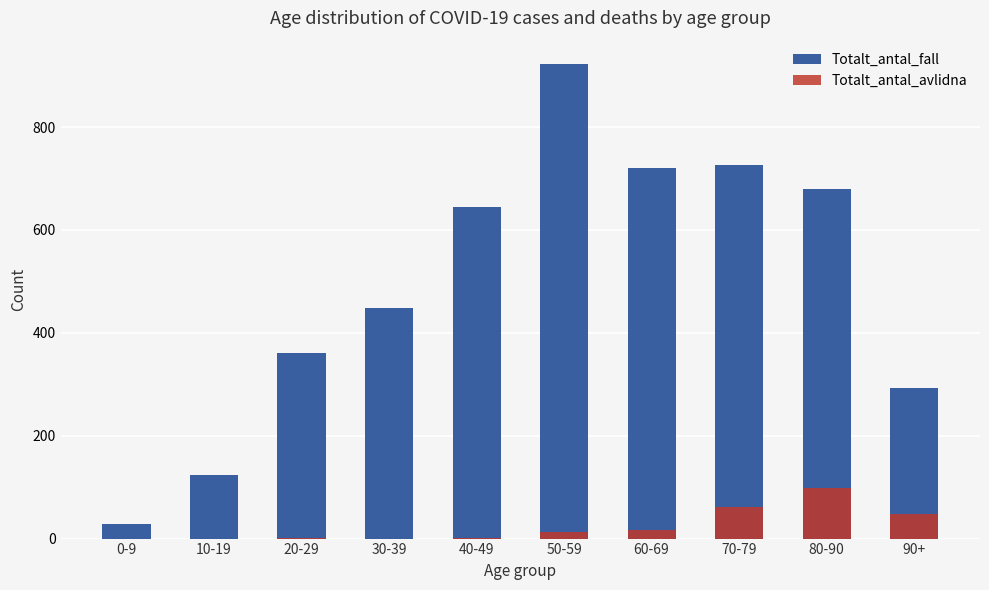

What is the value of the Totalt_antal_avlidna bar at the 10th from the left?

48